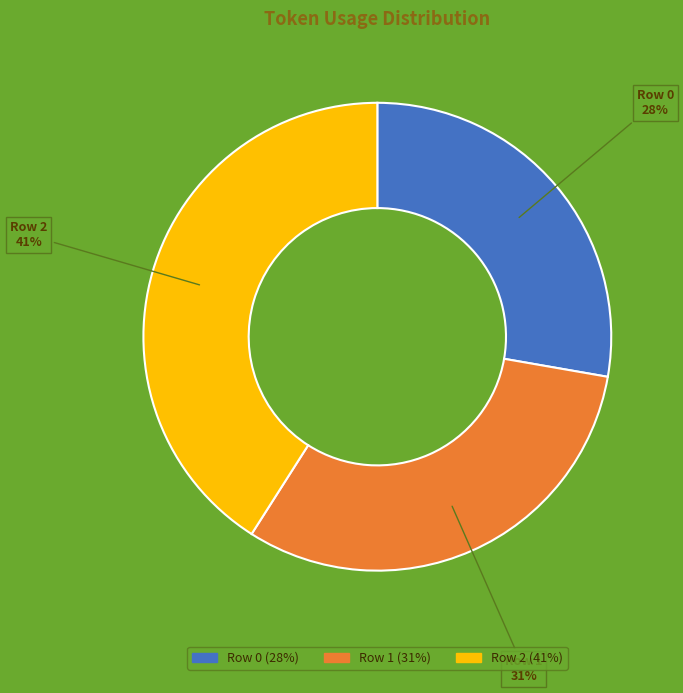

To the nearest percent, what is the average slice percentage?

33%